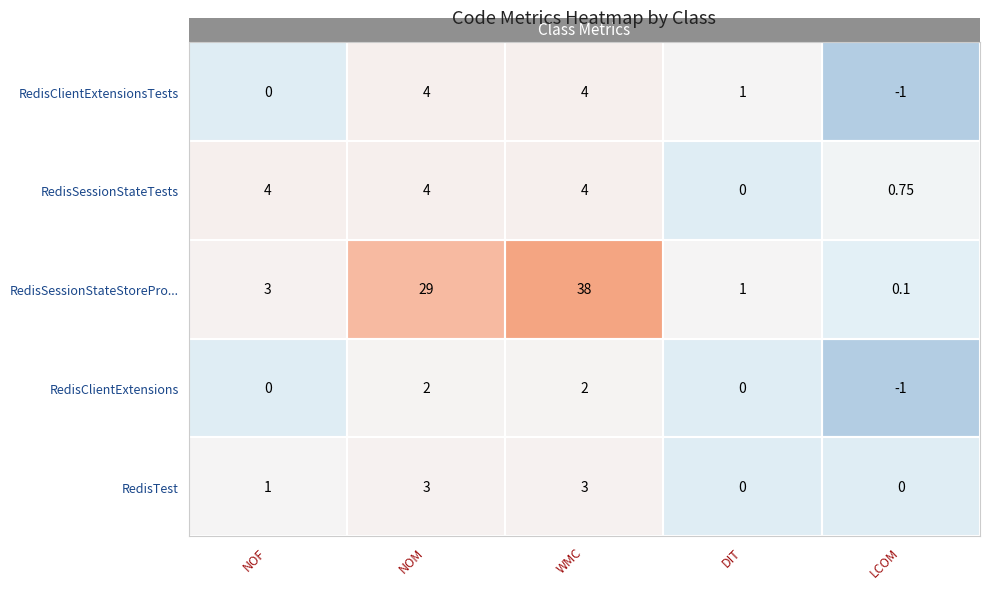

How many series are shown in this chart?

5